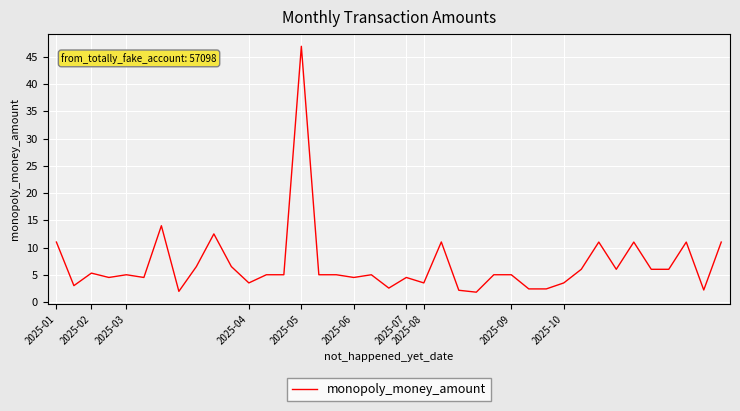

What is the difference between the maximum and minimum values?

45.1